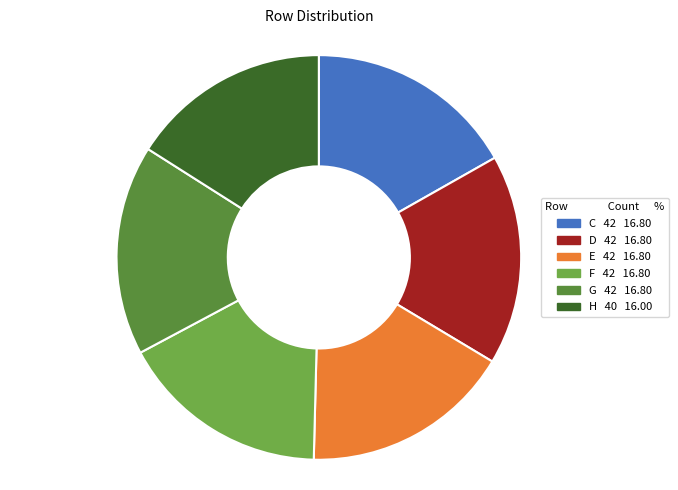

To the nearest percent, what percentage of the pie is G?

17%